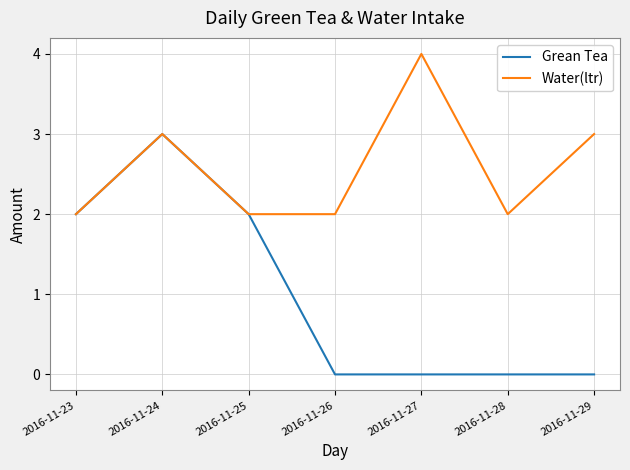

Between 2016-11-23 and 2016-11-29, which series saw the biggest shift?

Grean Tea